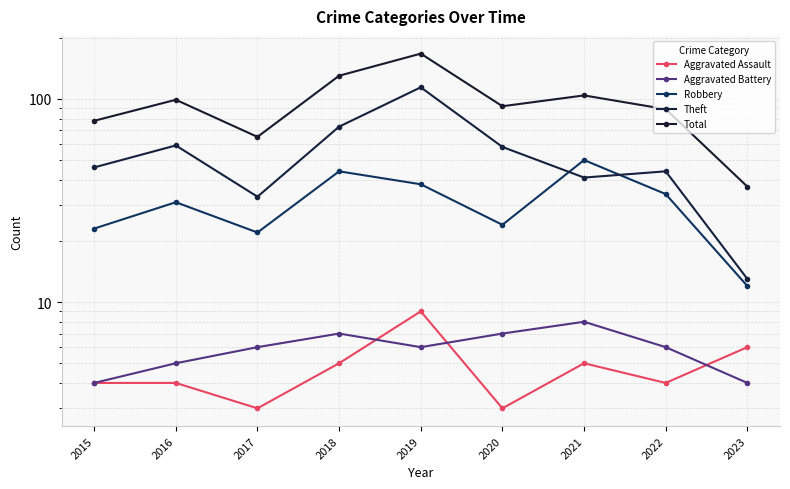

At how many categories does at least one series exceed 112?

2